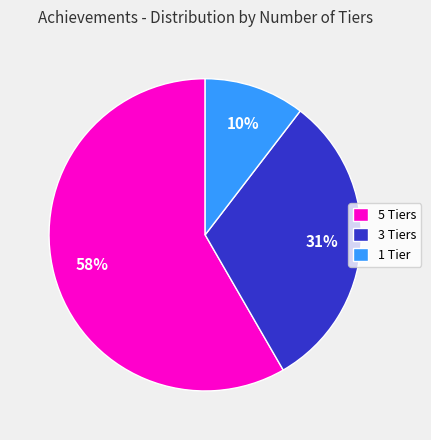

Rank the categories by value from lowest to highest.

1 Tier, 3 Tiers, 5 Tiers